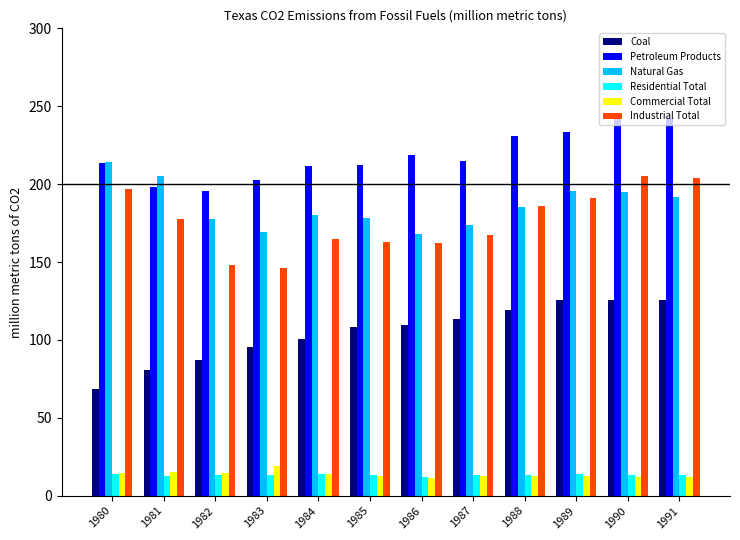

What is the value of the Natural Gas bar at the 8th from the left?

173.9